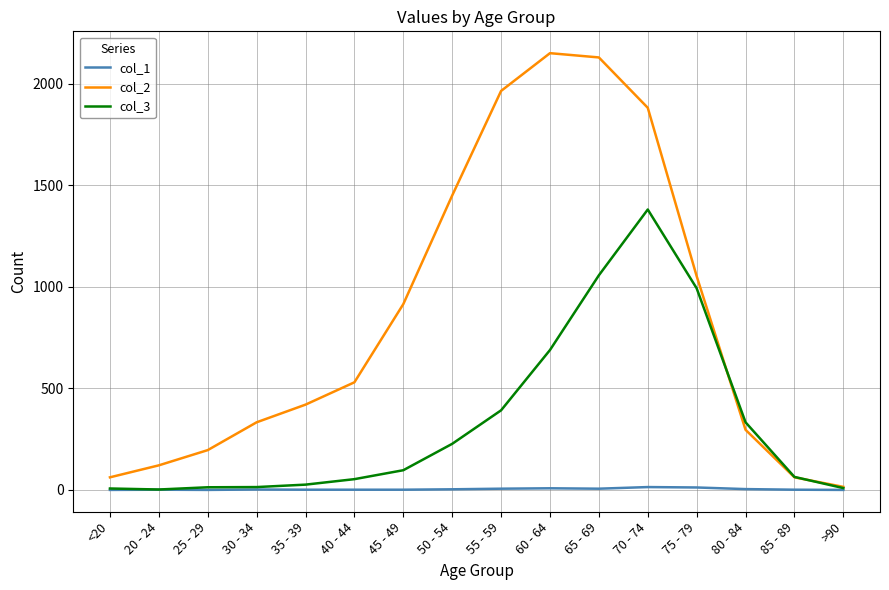

Is the value of col_3 at 50 - 54 greater than the value of col_1 at 85 - 89?

Yes